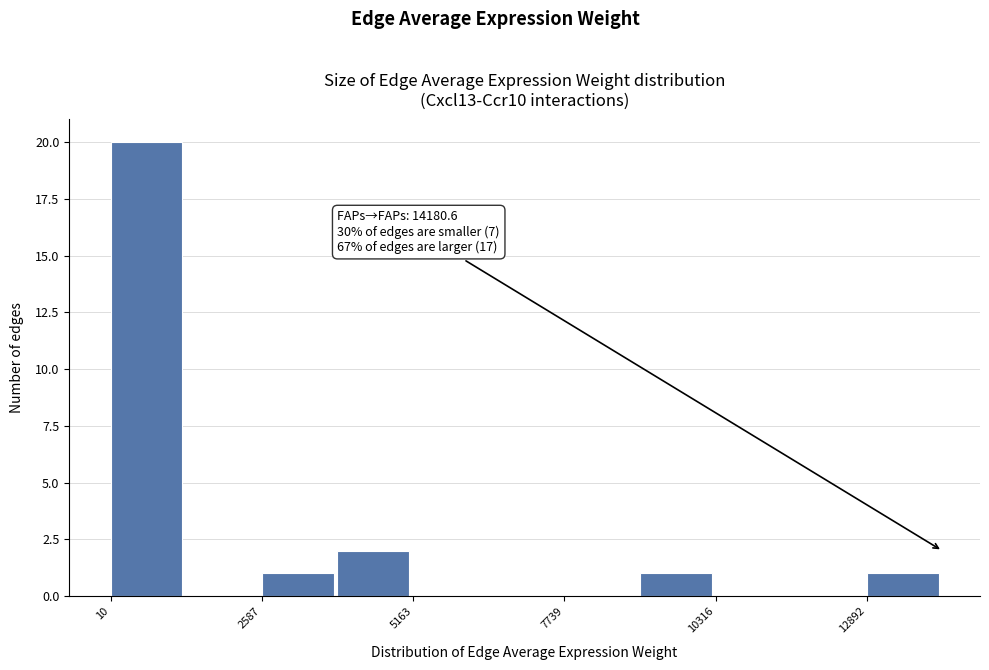

Around what value on the x-axis is the tallest bar? Give the approximate position of its centre, as read against the axis.

500